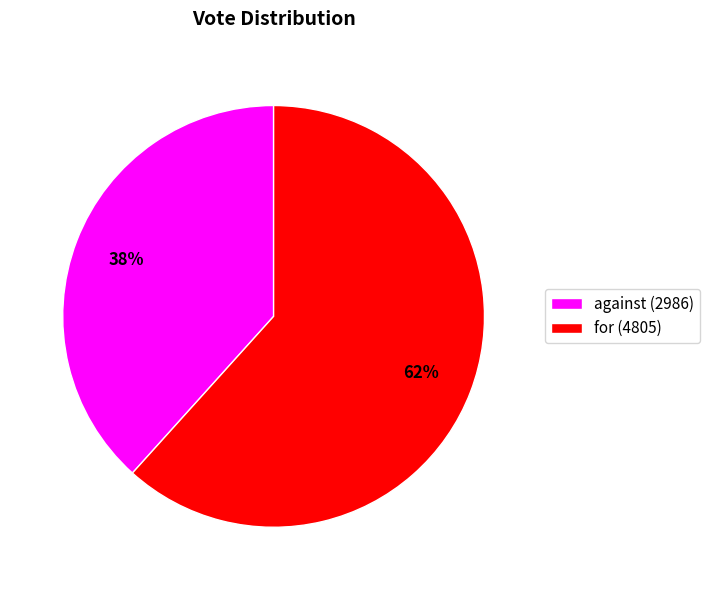

How many slices are in this pie chart?

2